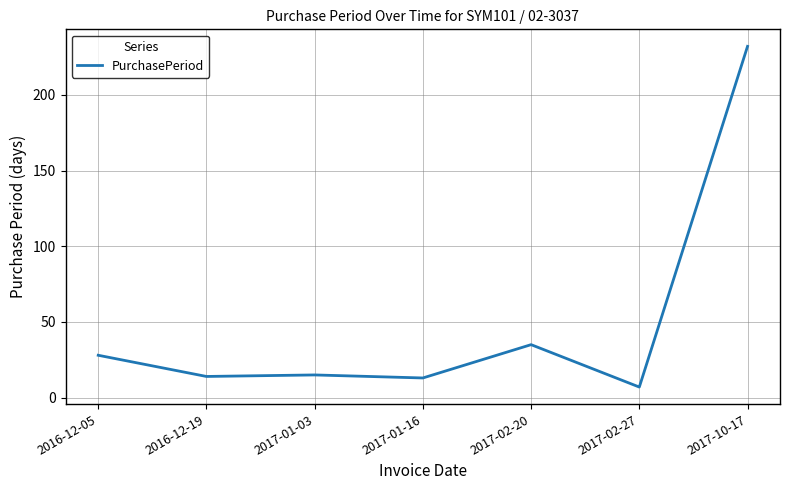

True or false: there are more than 0 points higher than both neighbors.

True